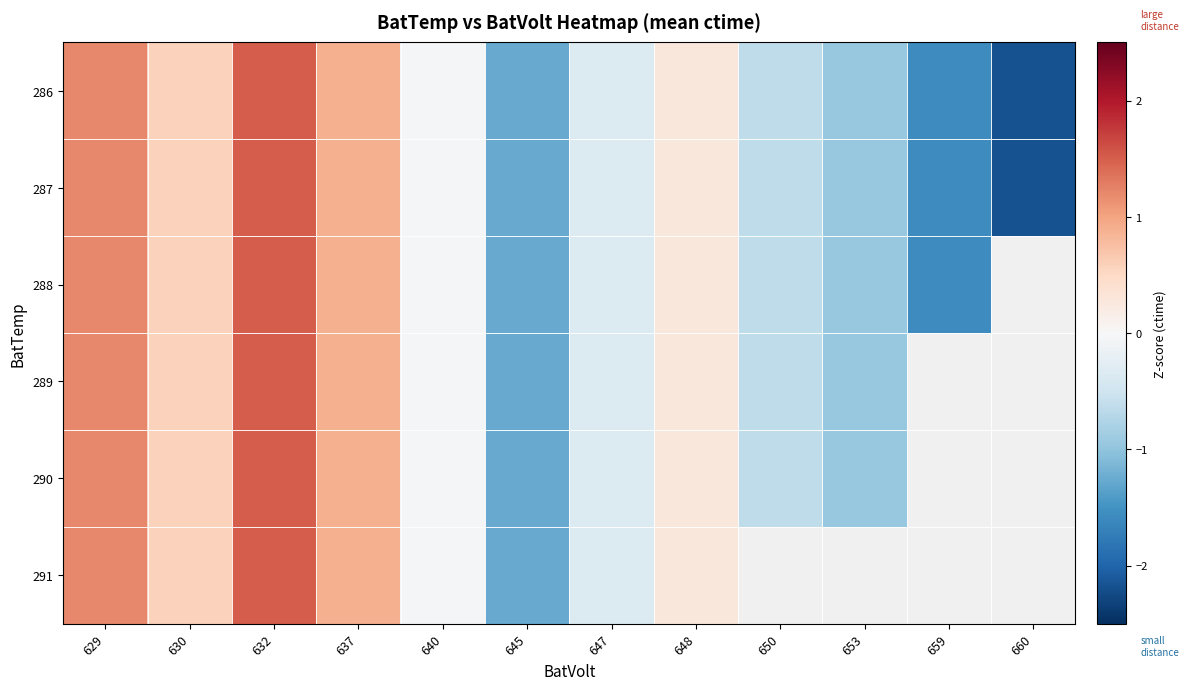

How many data points in 291 are less than 1?

6